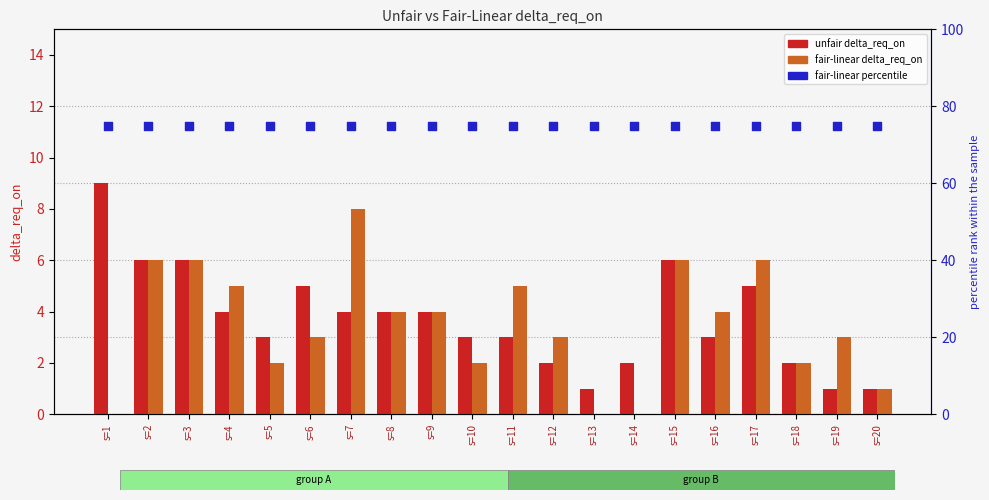

Which series has the largest total across all categories?

fair-linear (pct)